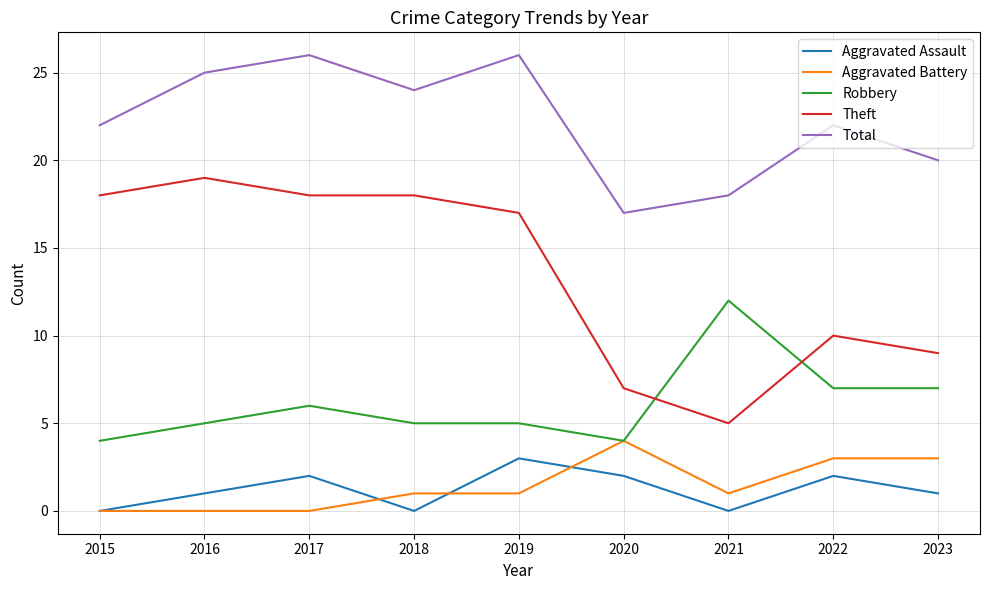

What are all the series names shown in the legend?

Aggravated Assault, Aggravated Battery, Robbery, Theft, Total